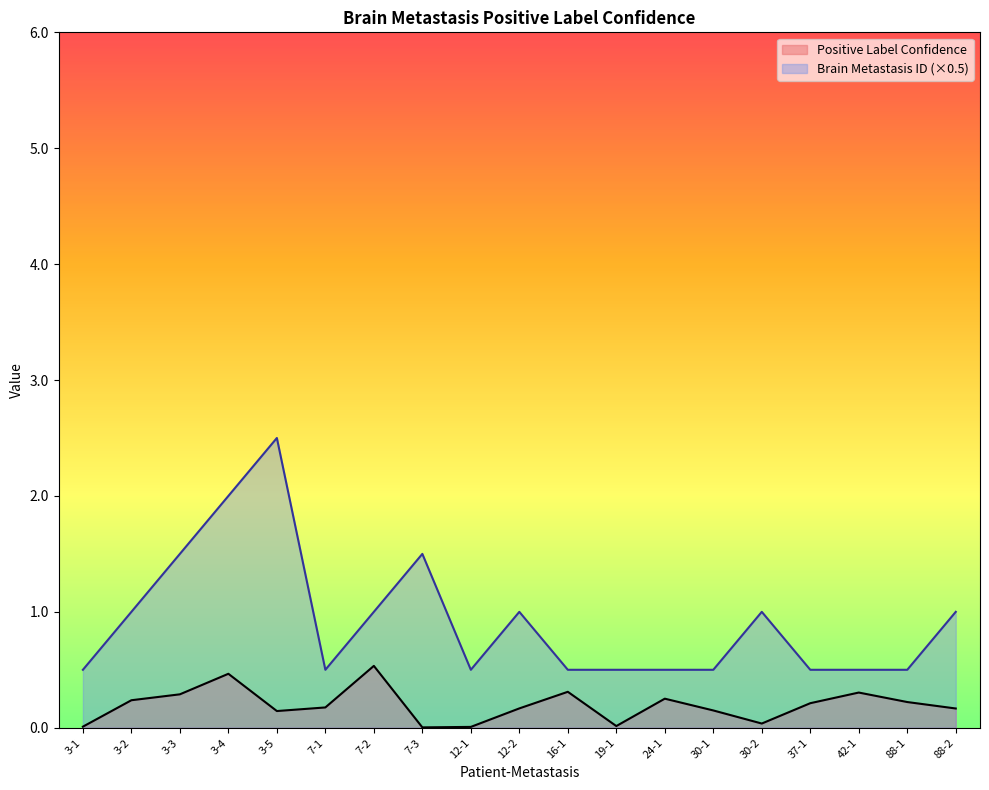

In Positive Label Confidence, how many points are higher than both neighbors (excluding endpoints)?

5